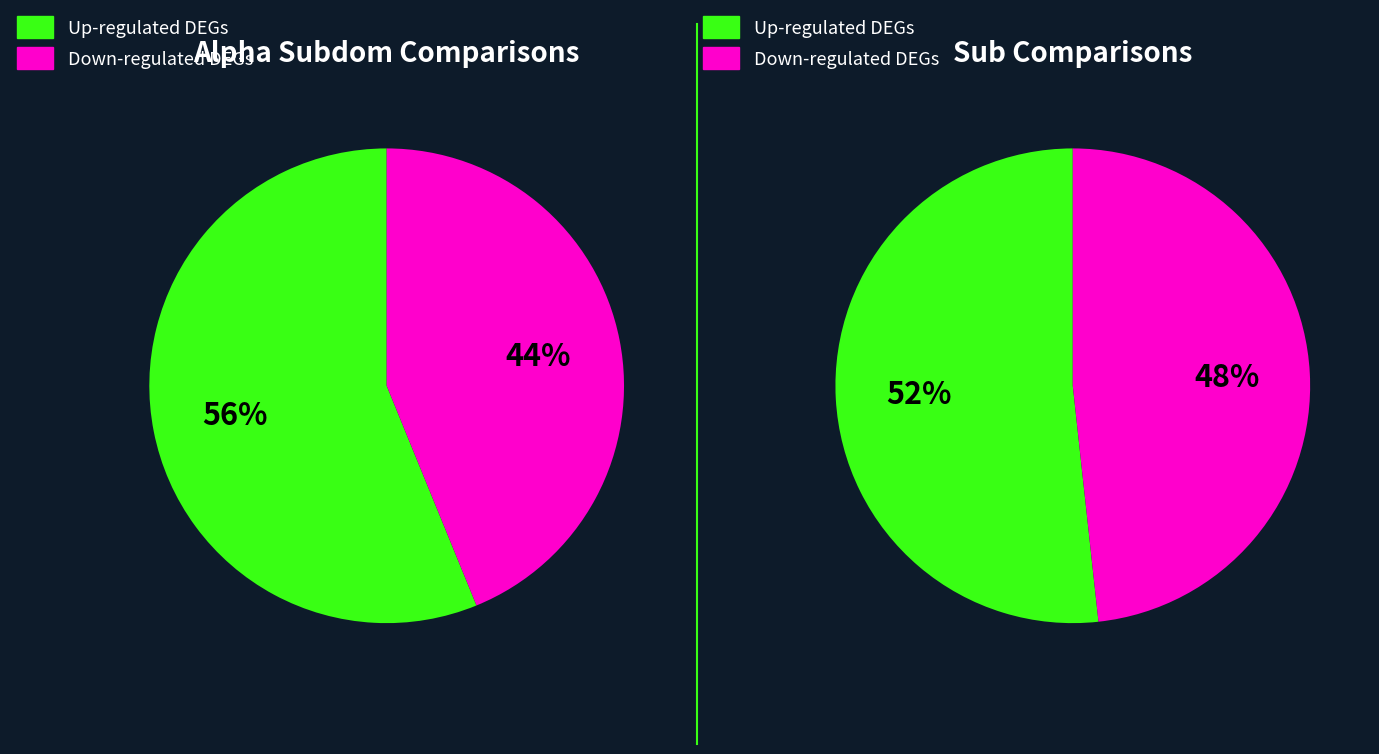

What is the largest slice in the pie chart?

up alphasubdom